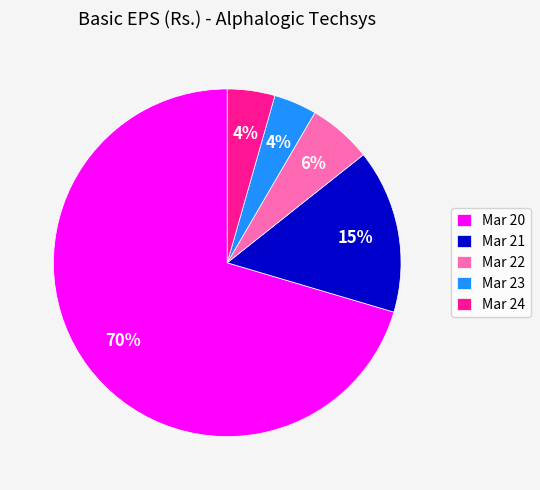

Count the number of slices in the pie.

5